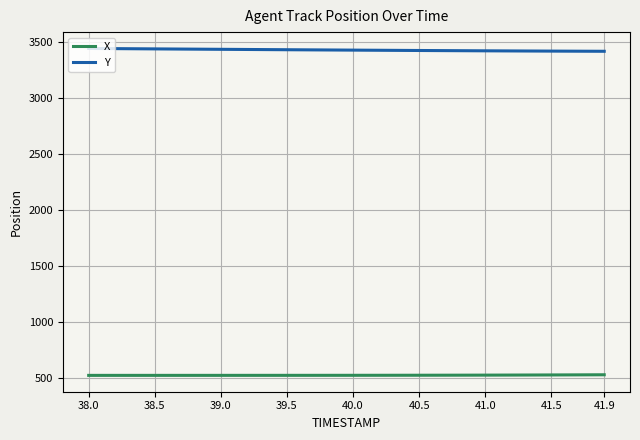

Count the number of categories in the chart.

40